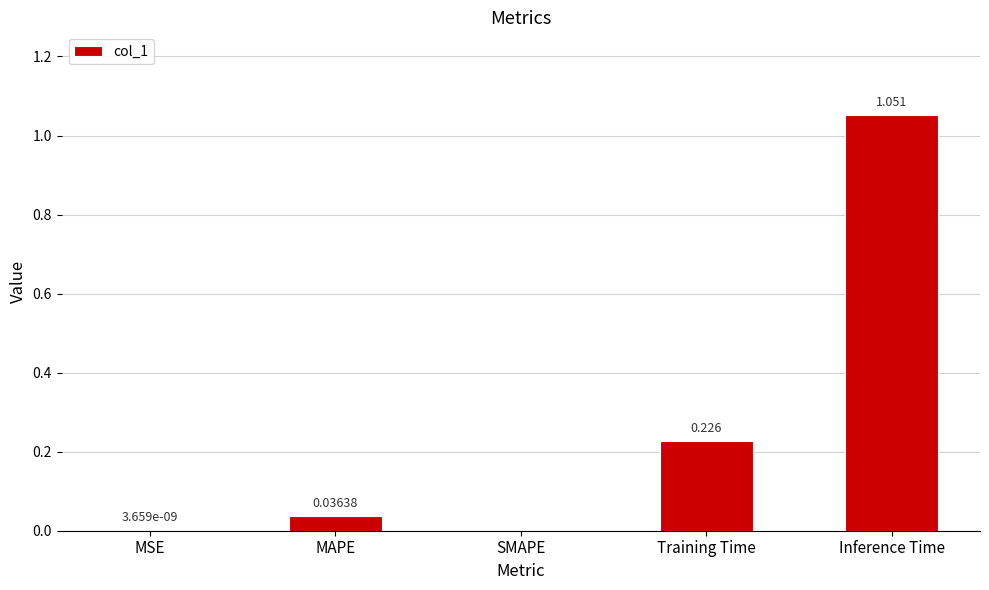

How many data points are above 0?

4